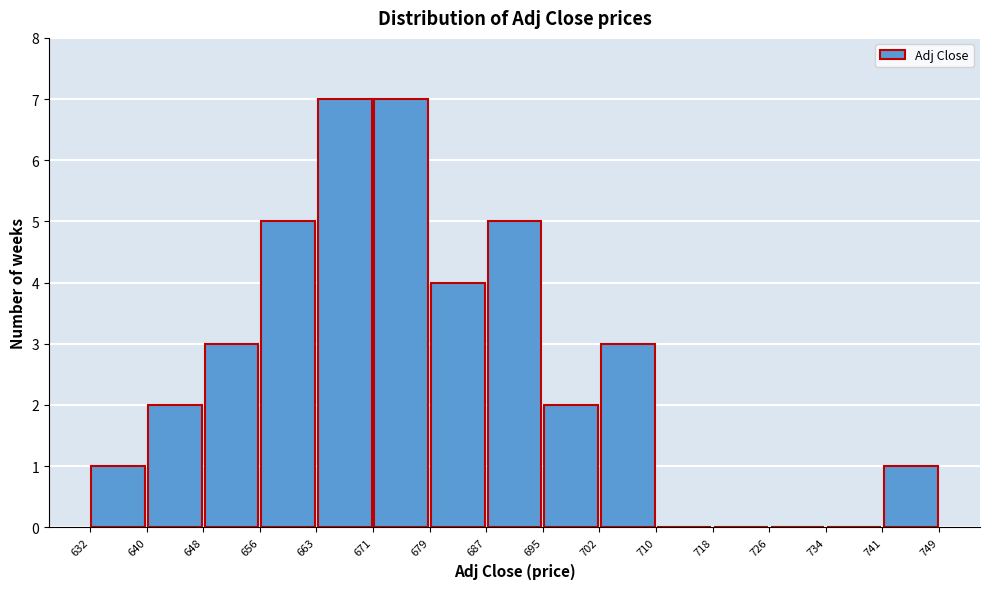

Reading left to right, list every bar in this chart as the range it spans on the x-axis followed by its height. The values are not printed on the chart, so give them approximately, as read against the axis.

632 to 640: 1
640 to 648: 2
648 to 656: 3
656 to 663: 5
663 to 671: 7
671 to 679: 7
679 to 687: 4
687 to 695: 5
695 to 702: 2
702 to 710: 3
710 to 718: 0
718 to 726: 0
726 to 734: 0
734 to 741: 0
741 to 749: 1